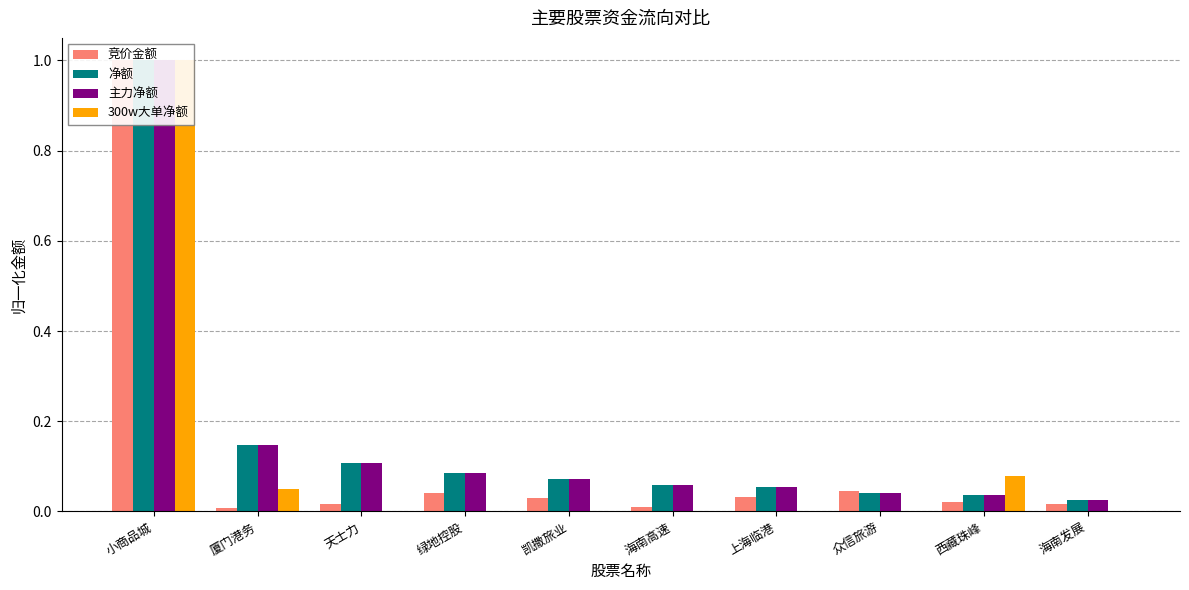

At which label is 净额 closest to 0?

海南发展